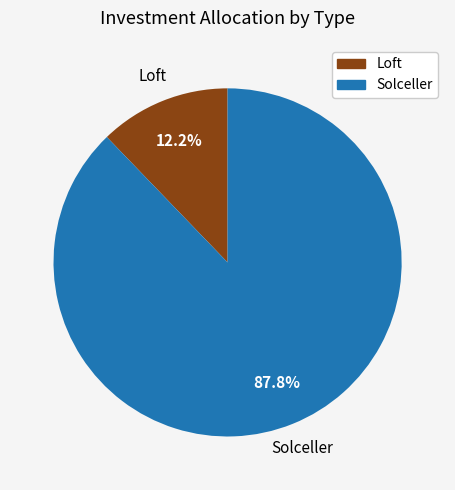

To the nearest percent, what is the combined percentage of Loft and Solceller?

100%